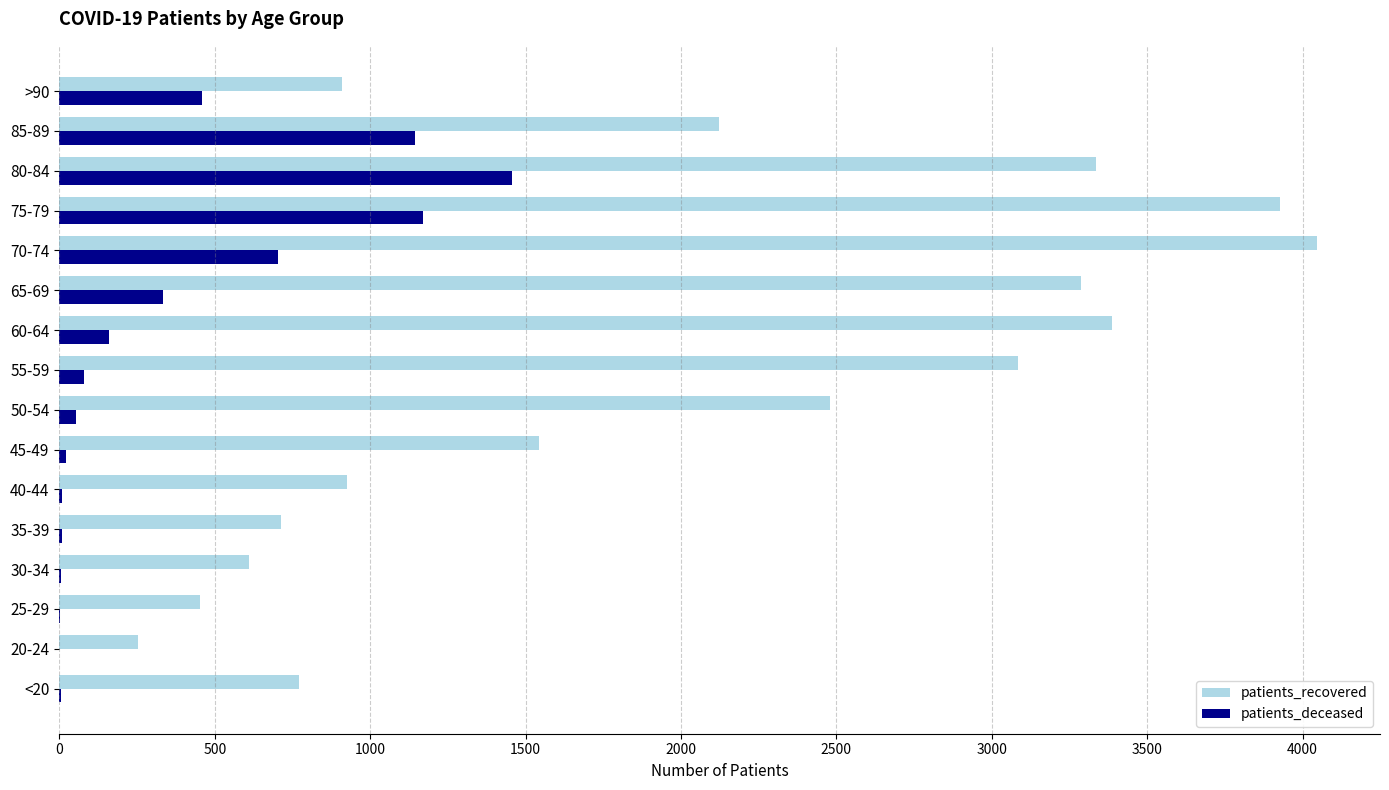

What are all the series names shown in the legend?

patients_recovered, patients_deceased